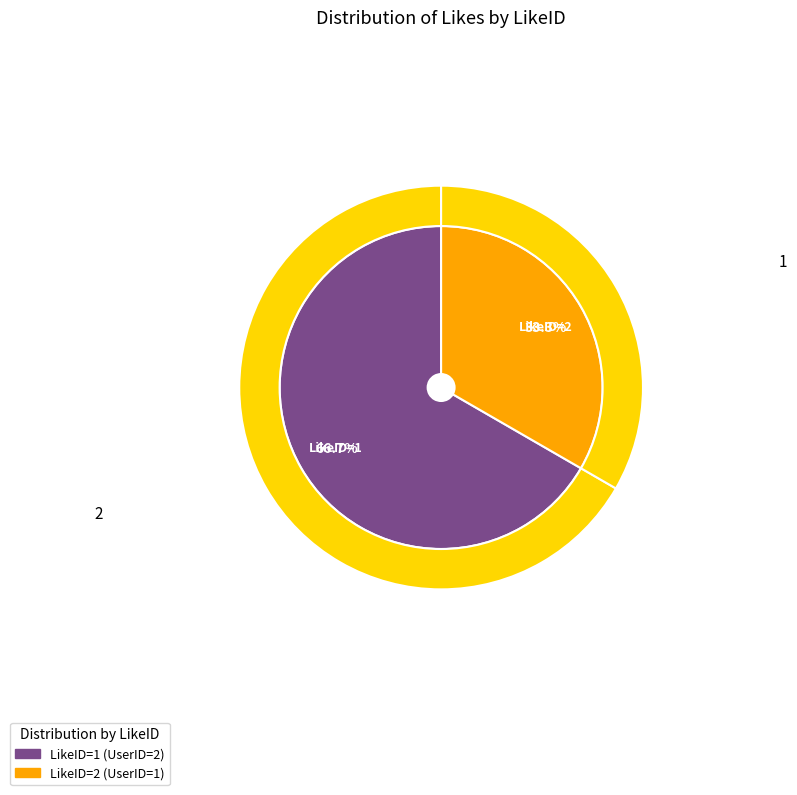

What percentage do 2 and 1 together represent?

100.0%